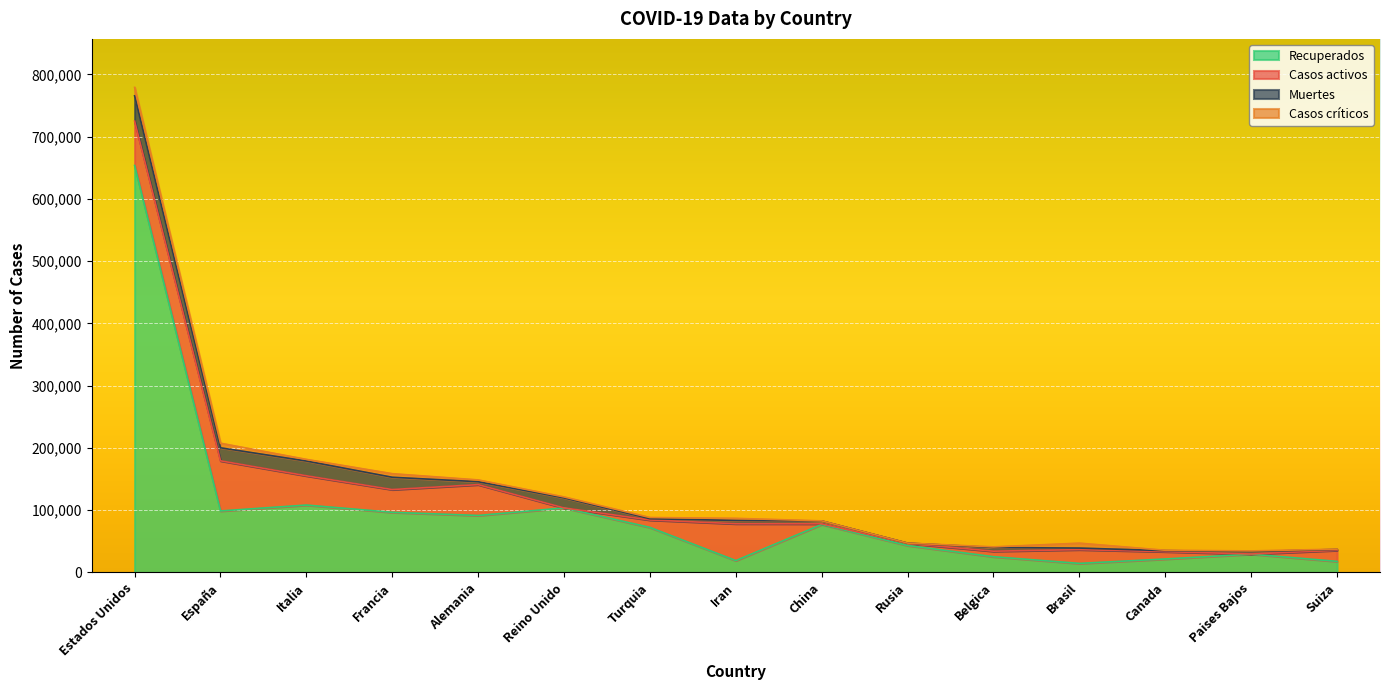

What is the maximum value for Recuperados?

653740